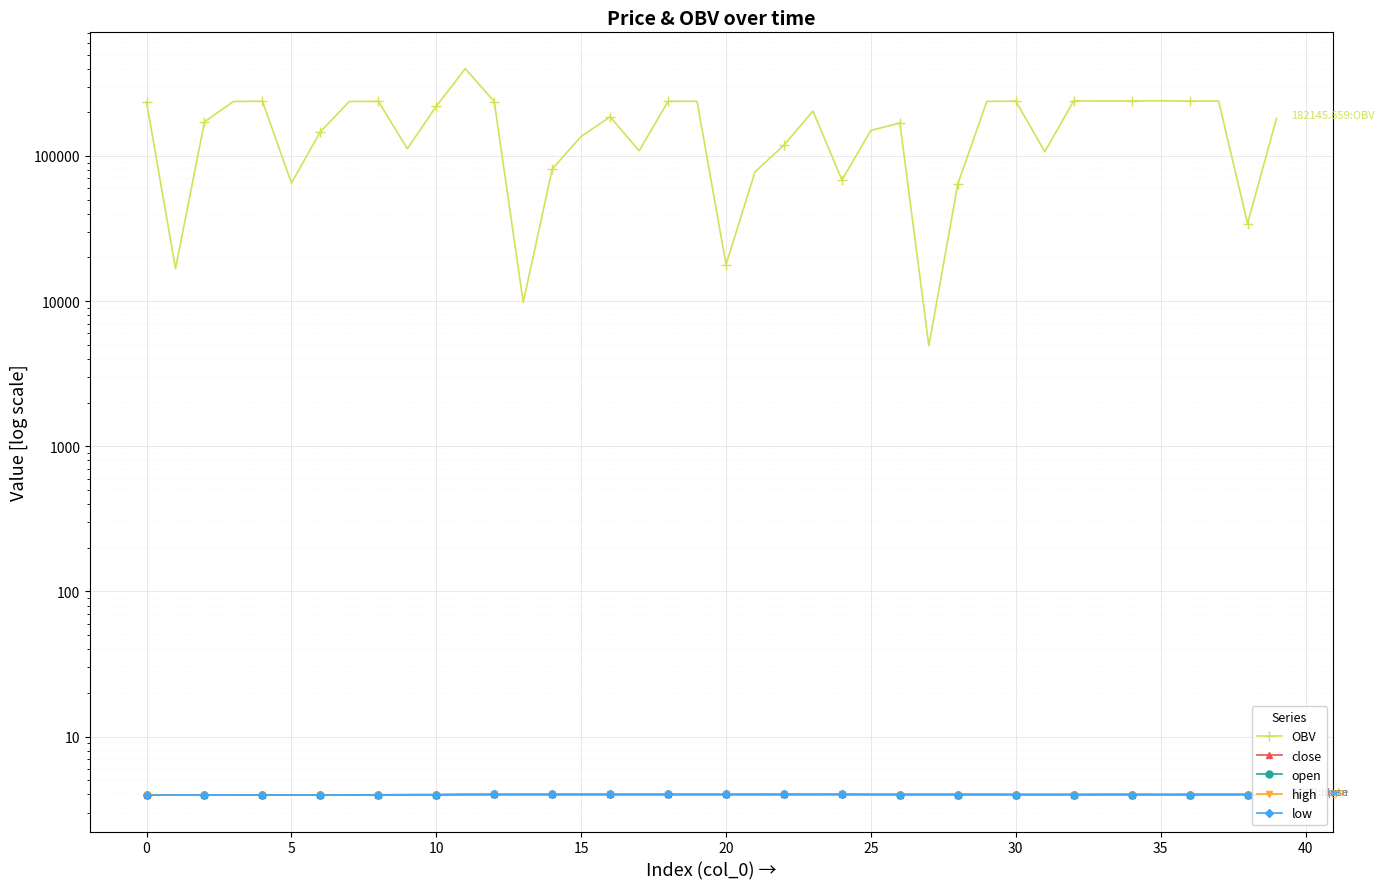

Which label corresponds to the largest value in the chart?

11